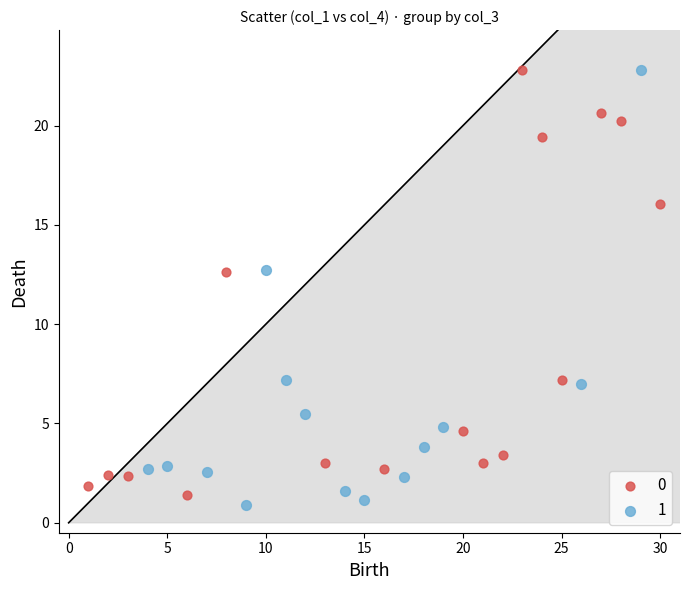

What are all the series names shown in the legend?

0, 1